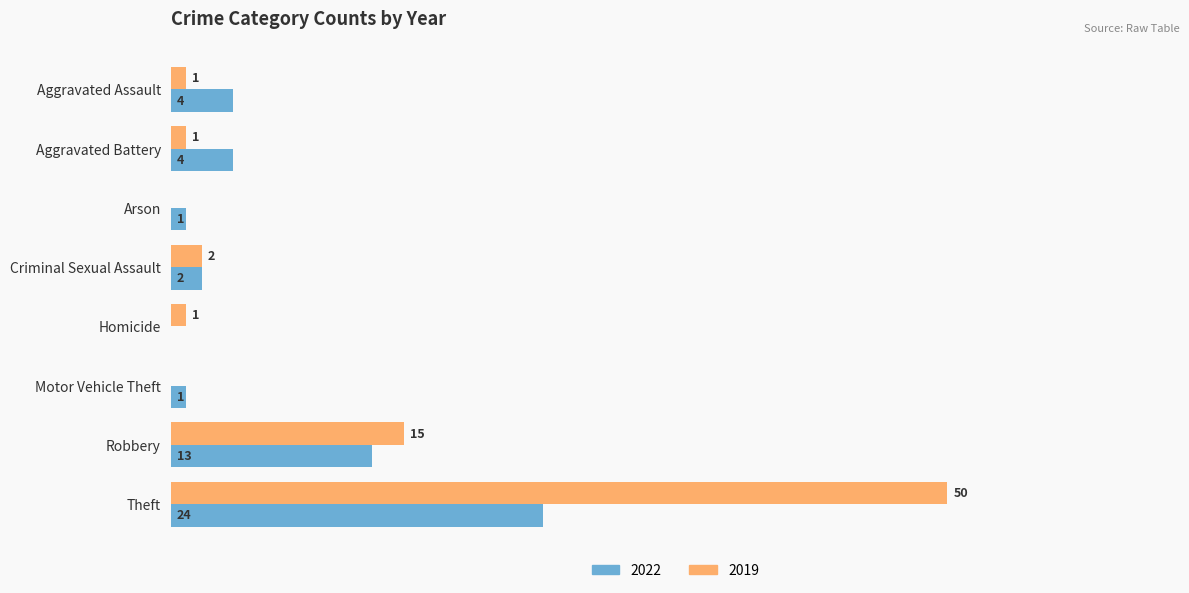

Is the value of 2022 at Theft greater than the value of 2019 at Robbery?

Yes